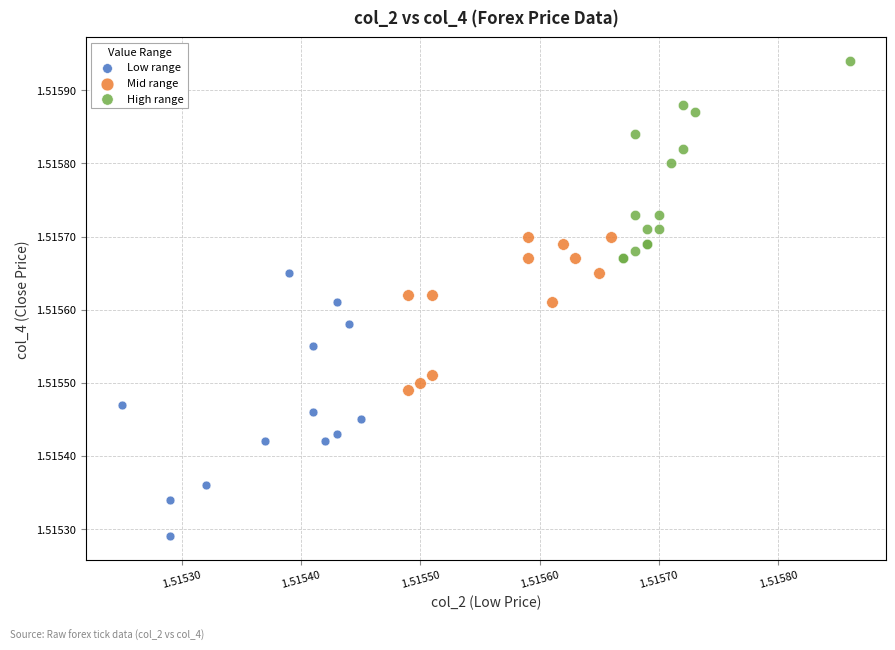

Which series reaches the minimum Y coordinate?

Low range